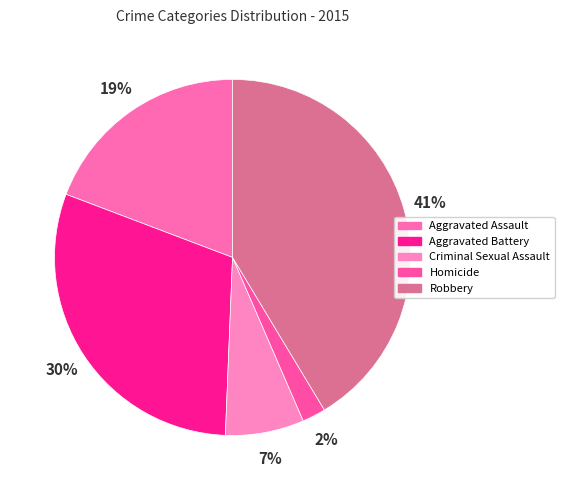

What percentage is the Homicide slice, to the nearest percent?

2%